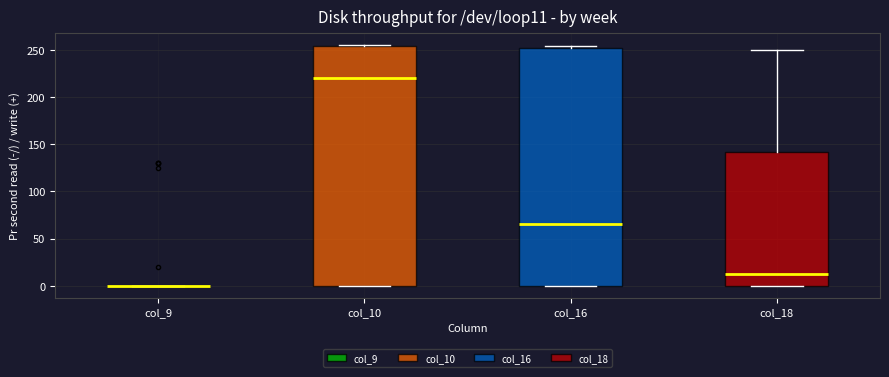

Reading left to right, transcribe this box plot: for each box, give where its median line is, the range the box spans, and where its two whiskers end, as read against the y-axis. The values are not printed on the chart, so give them approximately, as read against the axis.

col_9: box collapsed to a line at 0, whiskers 0 to 0
col_10: median 220, box 0 to 255, whiskers 0 to 255
col_16: median 65, box 0 to 255, whiskers 0 to 255
col_18: median 15, box 0 to 140, whiskers 0 to 250